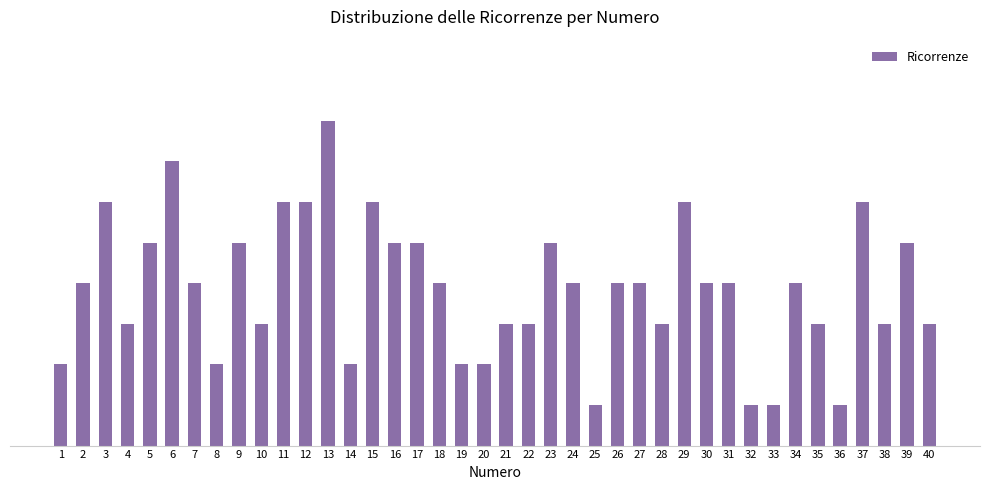

What is the approximate value at 9?

5